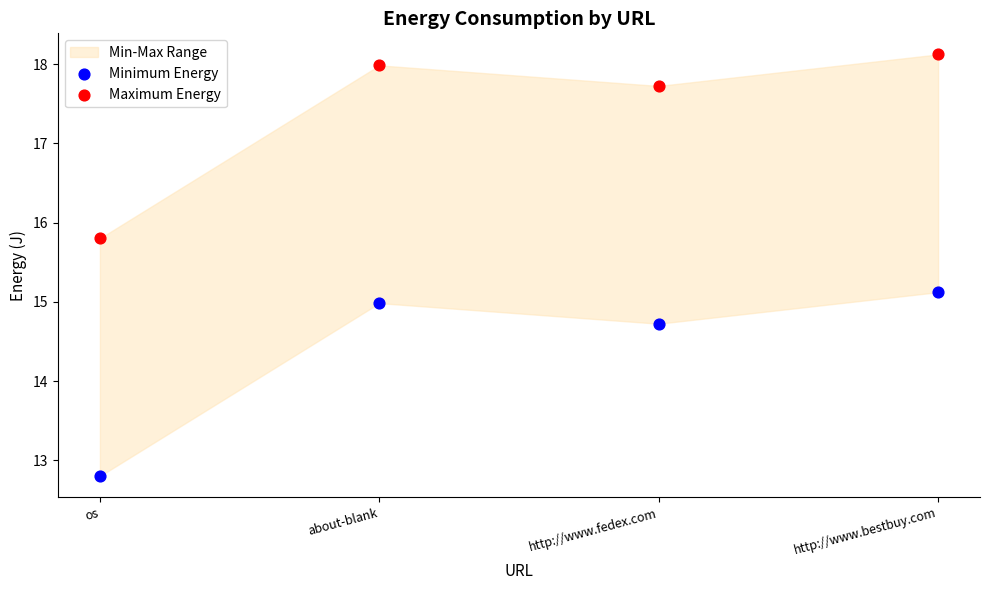

Which series contains the lowest Y value?

Minimum Energy